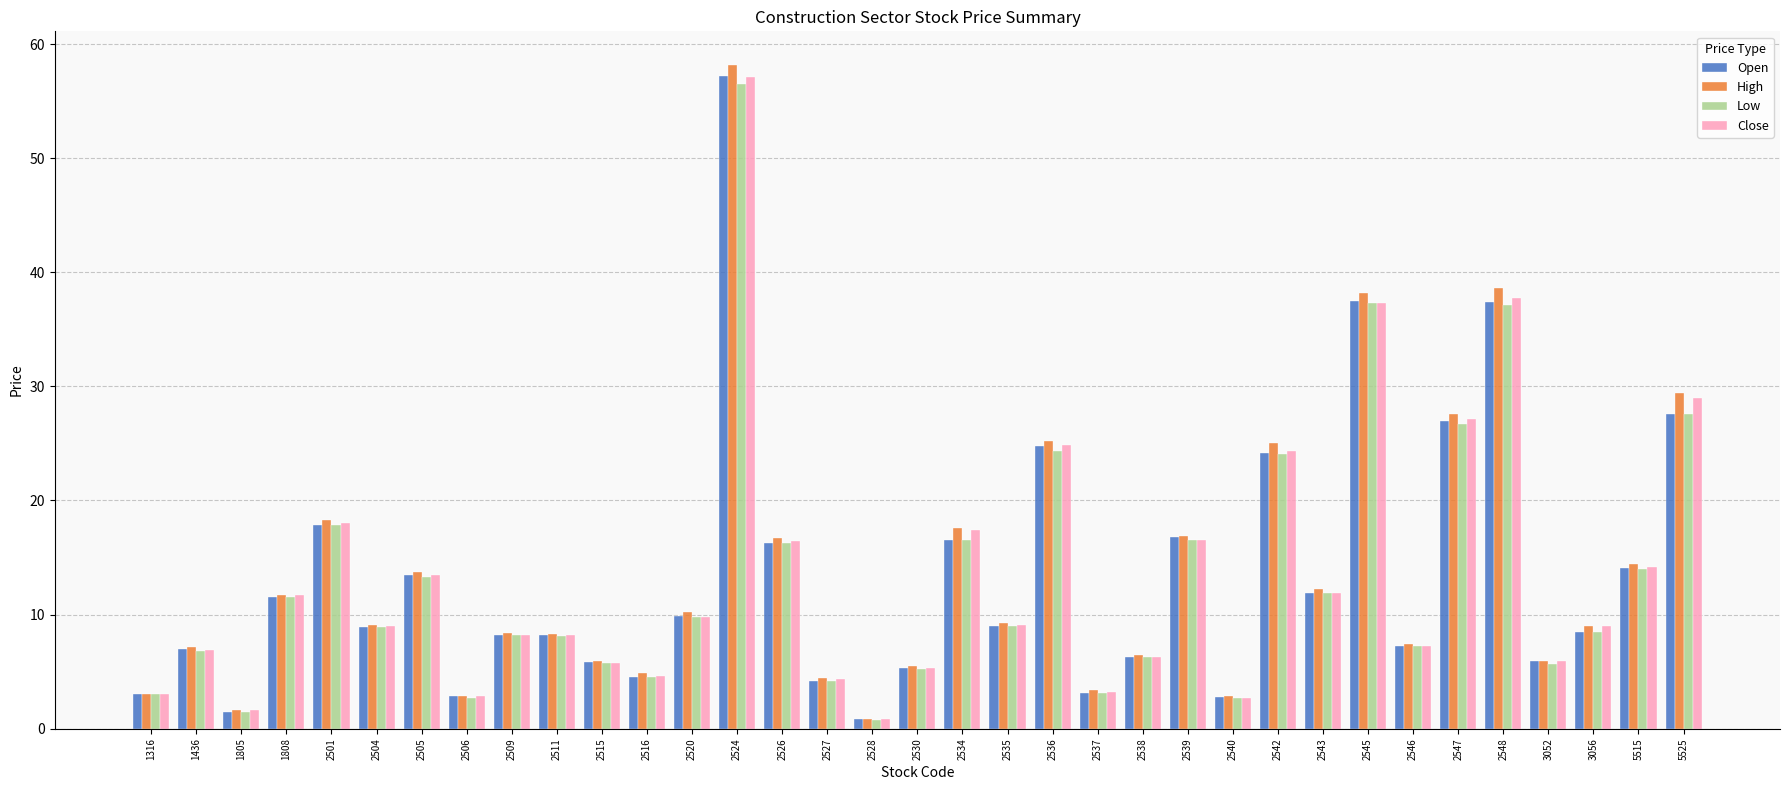

At which category is the sum across all series the highest?

2524